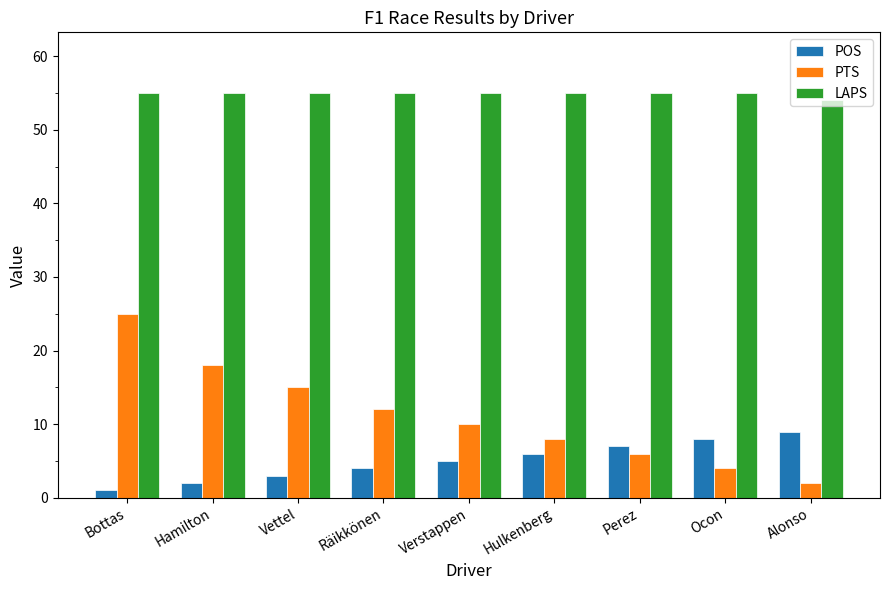

True or false: POS has a value of 3 at Vettel.

True